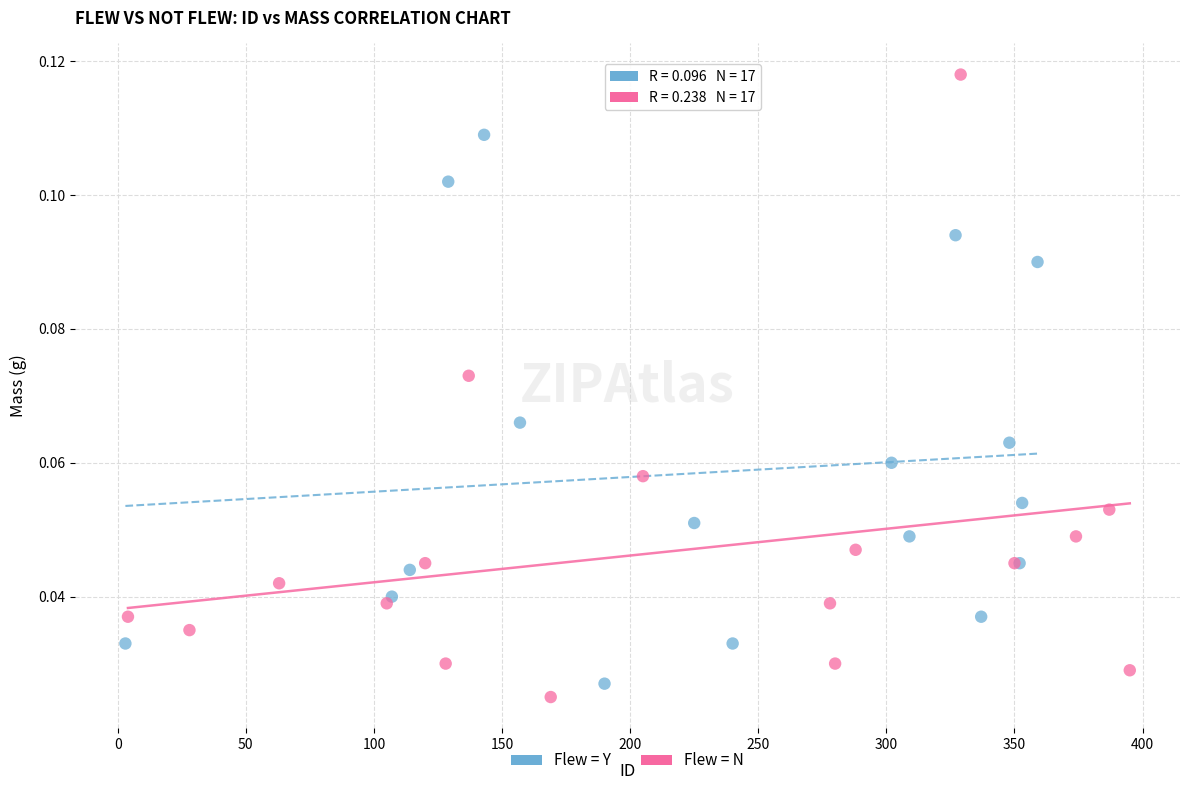

Which series reaches the maximum Y coordinate?

Flew = N